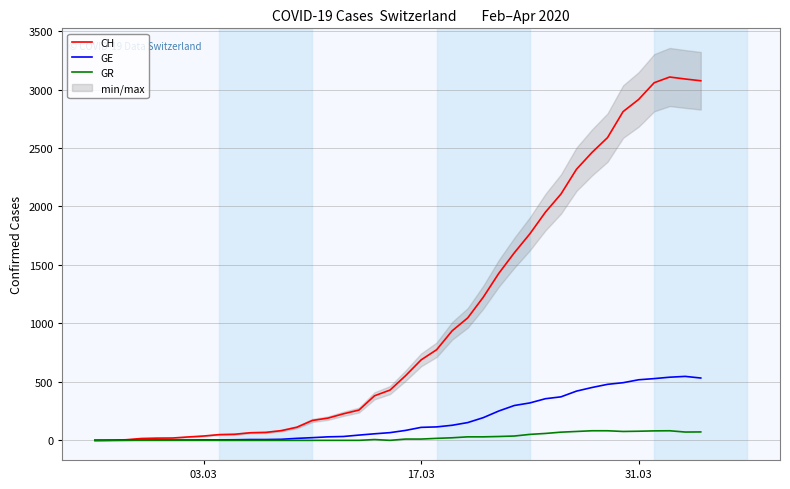

What is the difference between the maximum and minimum values in the GR series?

82